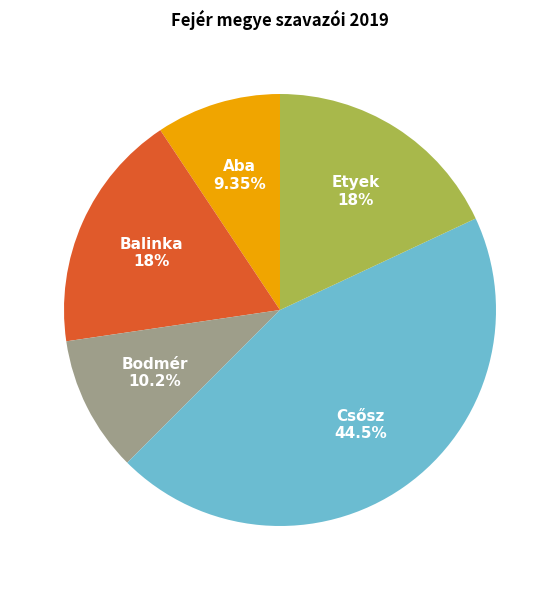

To the nearest percent, what is the difference between the largest and smallest slice percentages?

35%